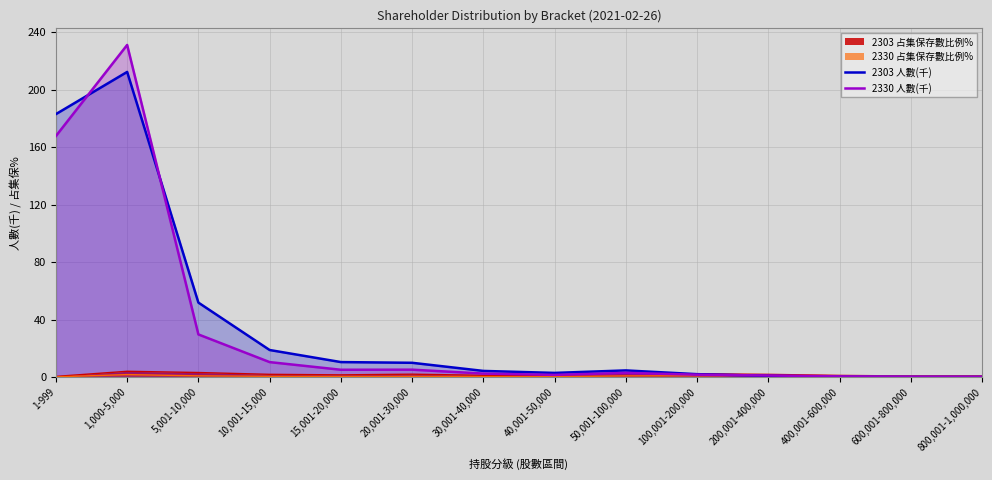

What value does the 2330 人數(千) series have at 400,001-600,000?

0.5